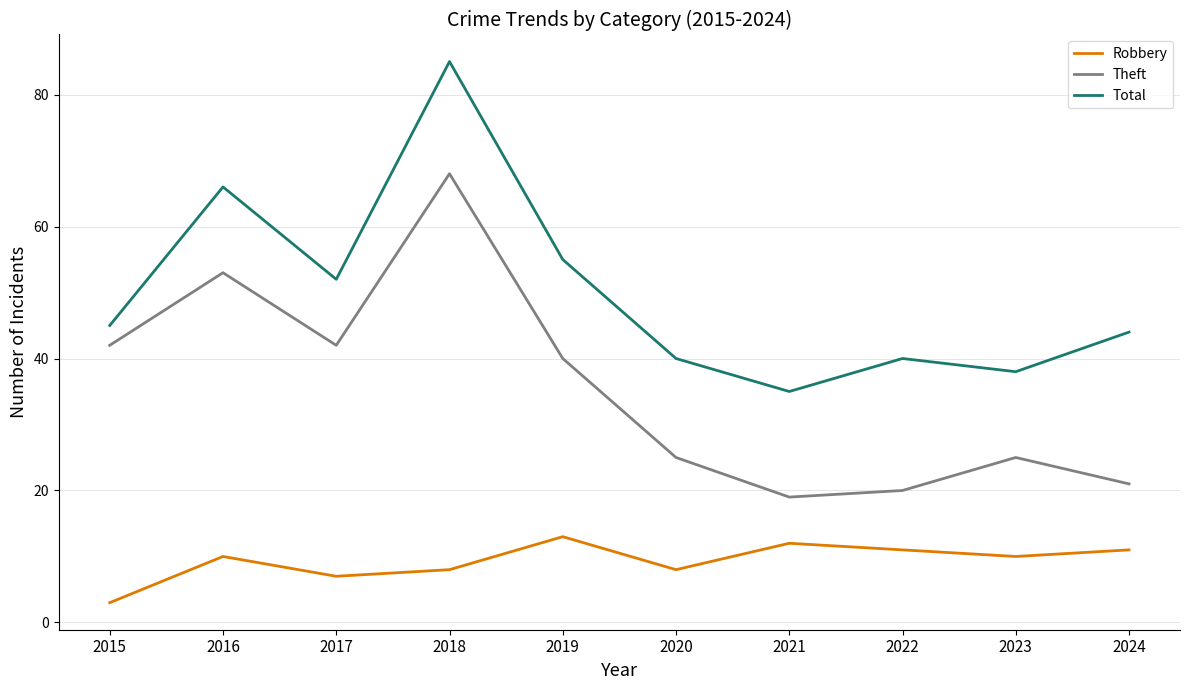

What is the minimum value shown in the chart?

3